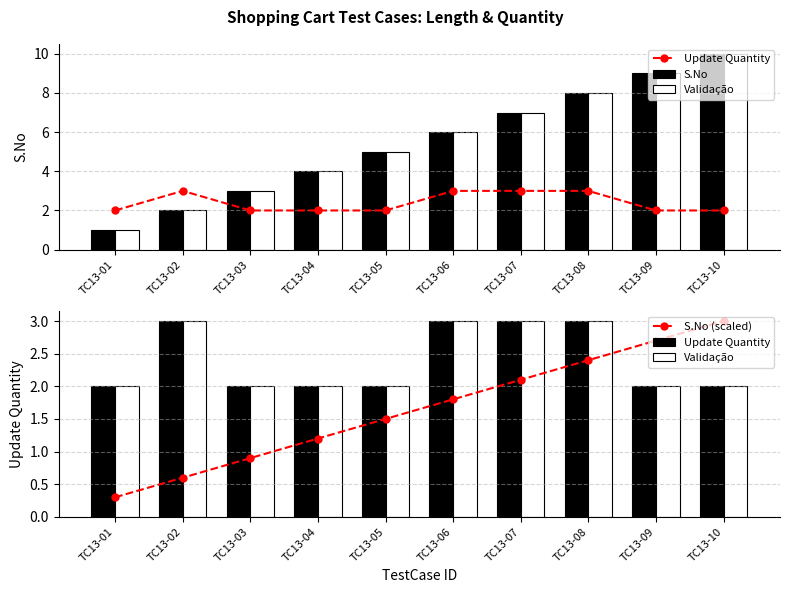

The Update Quantity series shows 0.7 at TC13-04. True or false?

False